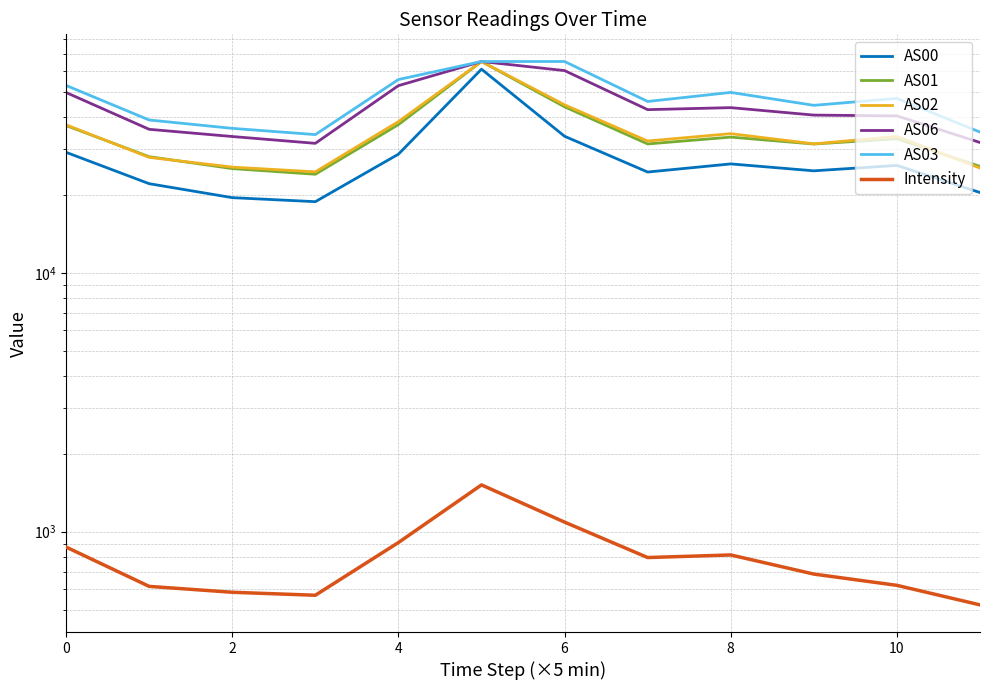

The AS00 series shows 32867.2 at 6. True or false?

False